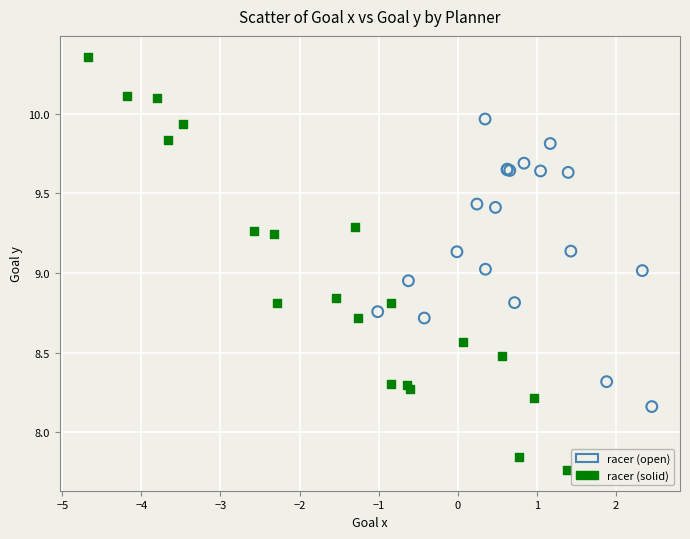

What are all the series names shown in the legend?

racer (open), racer (solid)